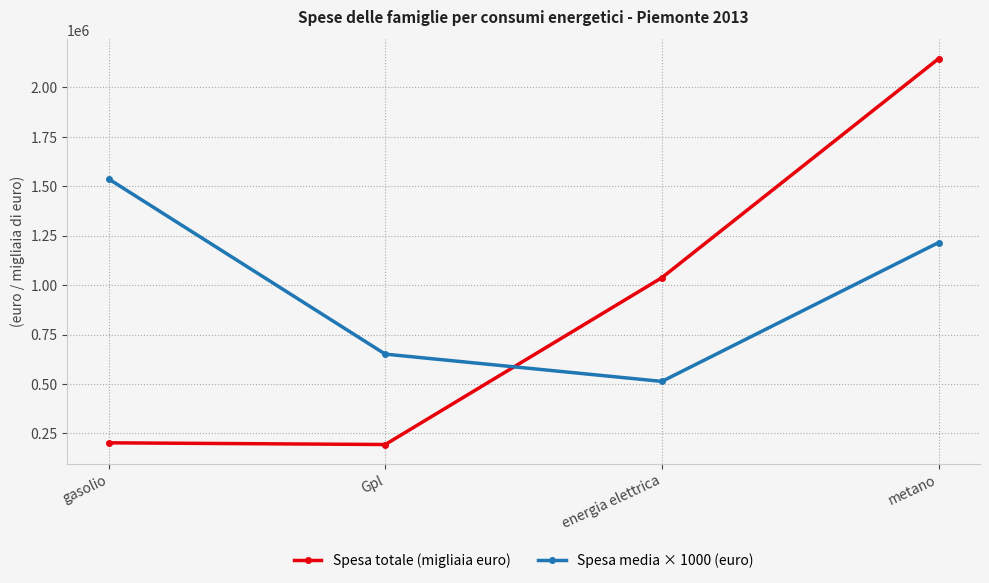

Which series changed the most between Gpl and energia elettrica?

Spesa totale (migliaia euro)